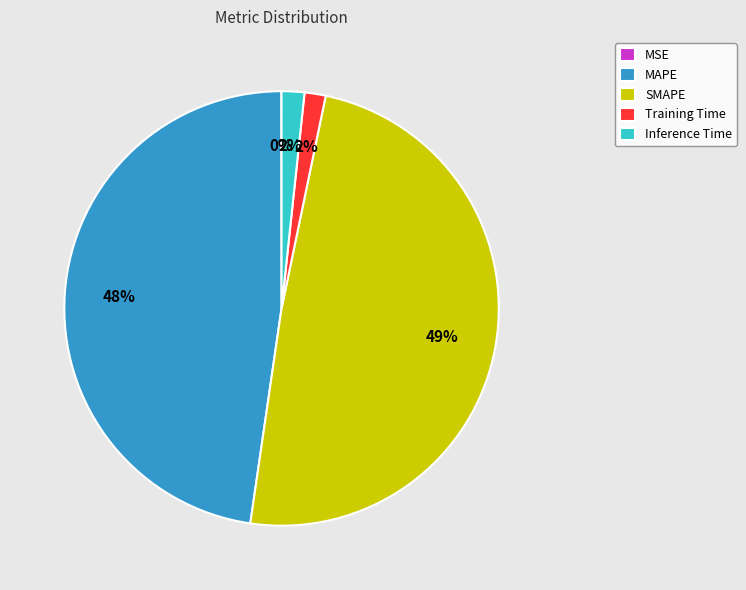

To the nearest percent, what is the average slice percentage?

20%